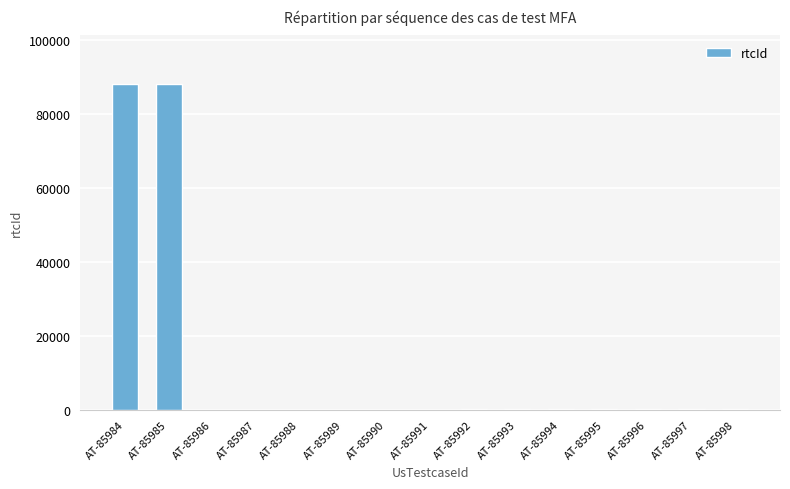

What is the sum of all values?

176113